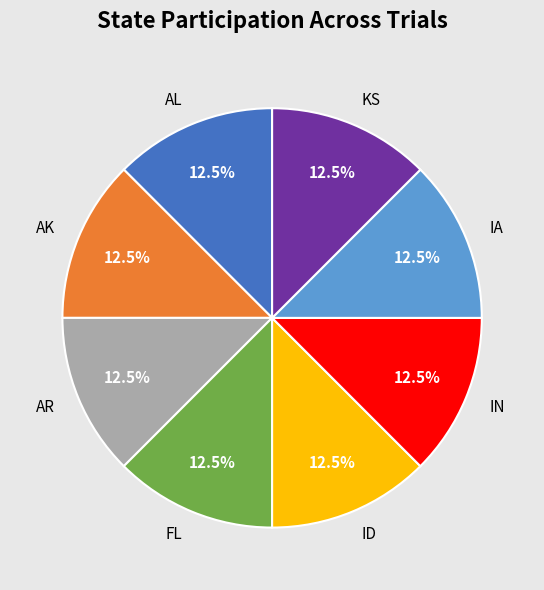

What is the ratio of the value at AR to the value at ID?

1.0